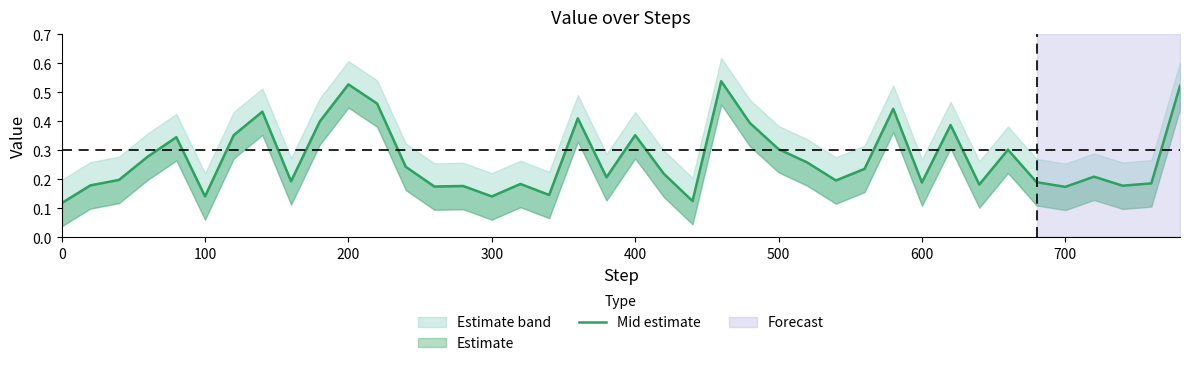

Count the number of categories in the chart.

40